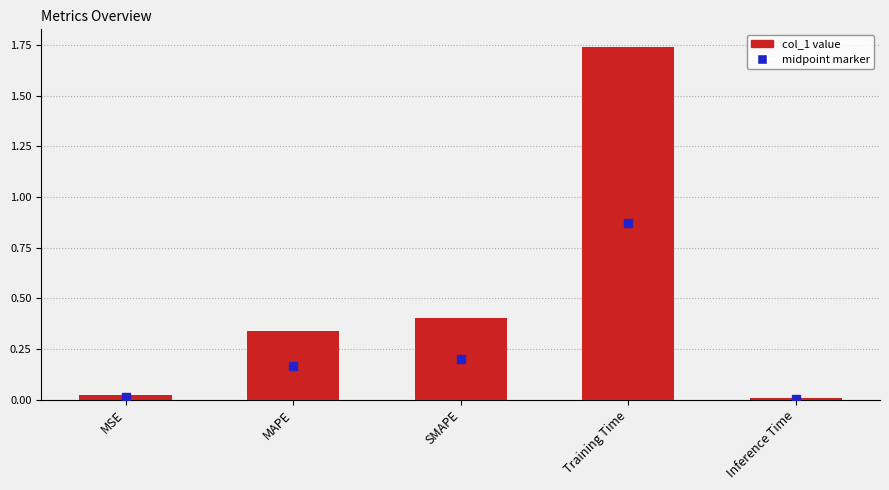

What is the average value?

0.5